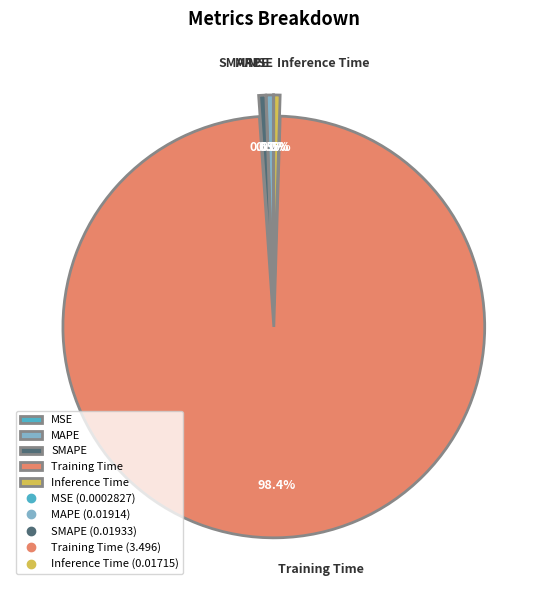

Does any single category account for the majority?

Yes